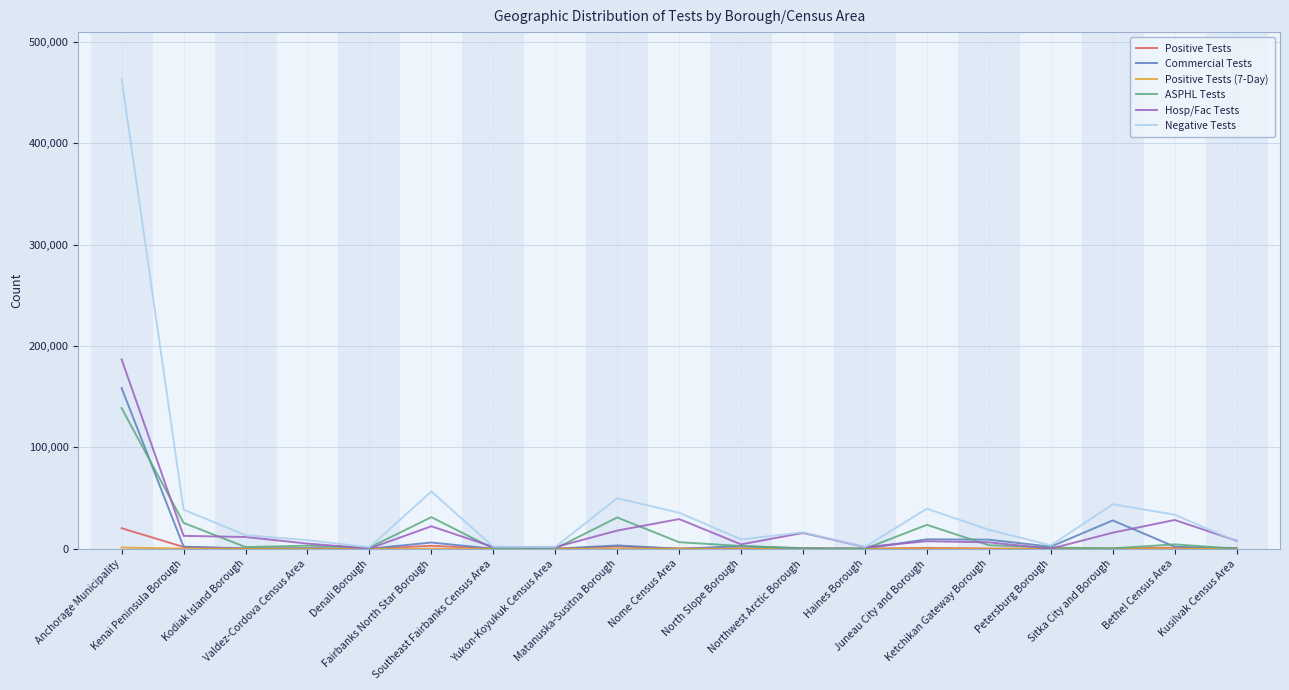

Which series has the widest spread of values?

Negative Tests